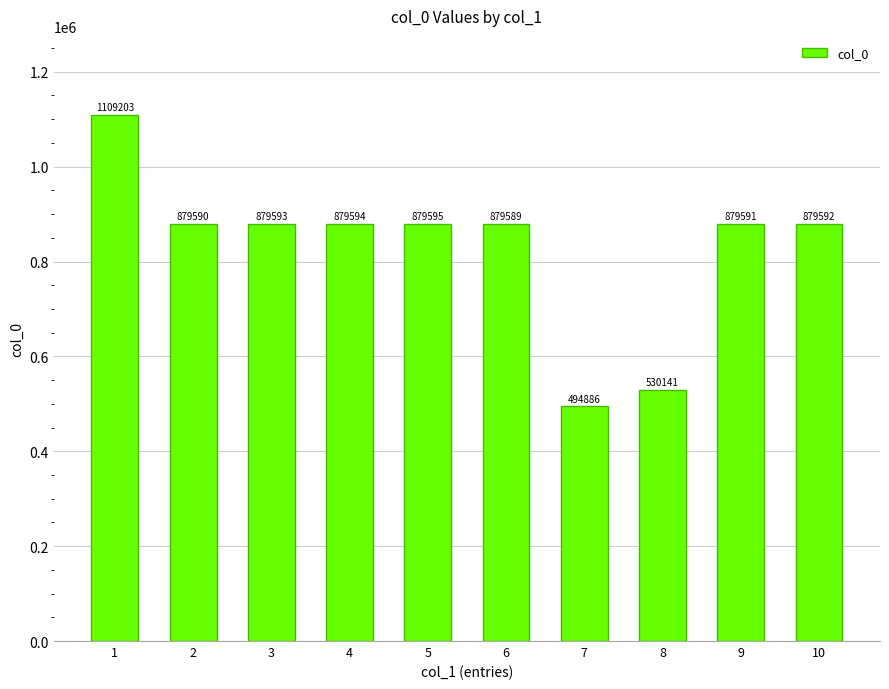

What is the sum of the values at 10 and 3?

1759185